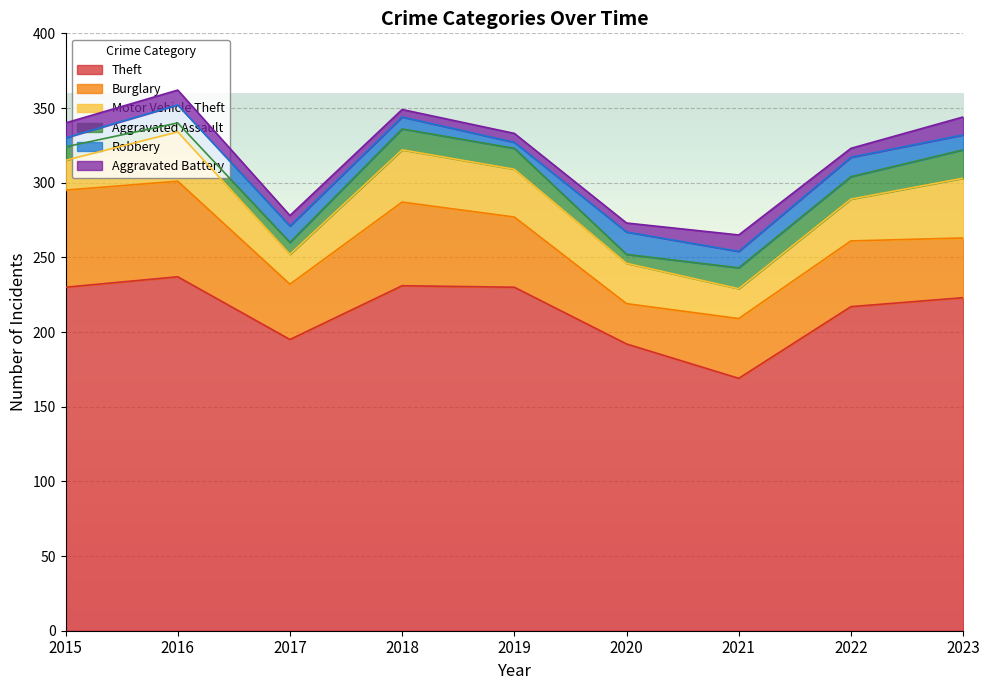

Reading left to right, what are all the values shown in this chart?

Theft: 230	237	195	231	230	192	169	217	223
Burglary: 65	64	37	56	47	27	40	44	40
Motor Vehicle Theft: 20	33	20	35	32	27	20	28	40
Aggravated Assault: 9	6	8	14	14	6	14	15	19
Robbery: 6	12	11	8	4	15	11	13	10
Aggravated Battery: 10	10	7	5	6	6	11	6	12